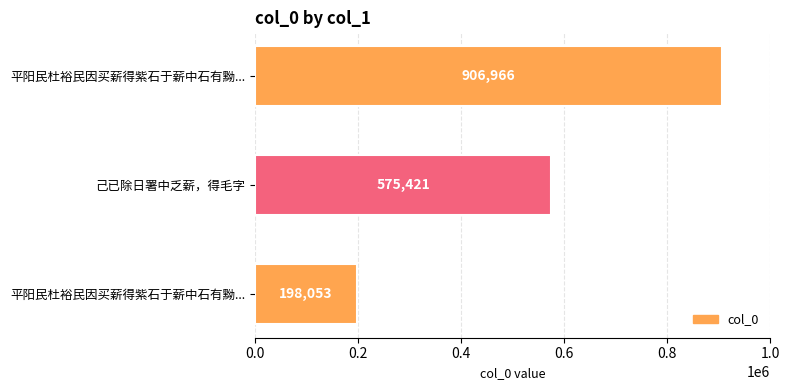

How many values are below 575421?

1